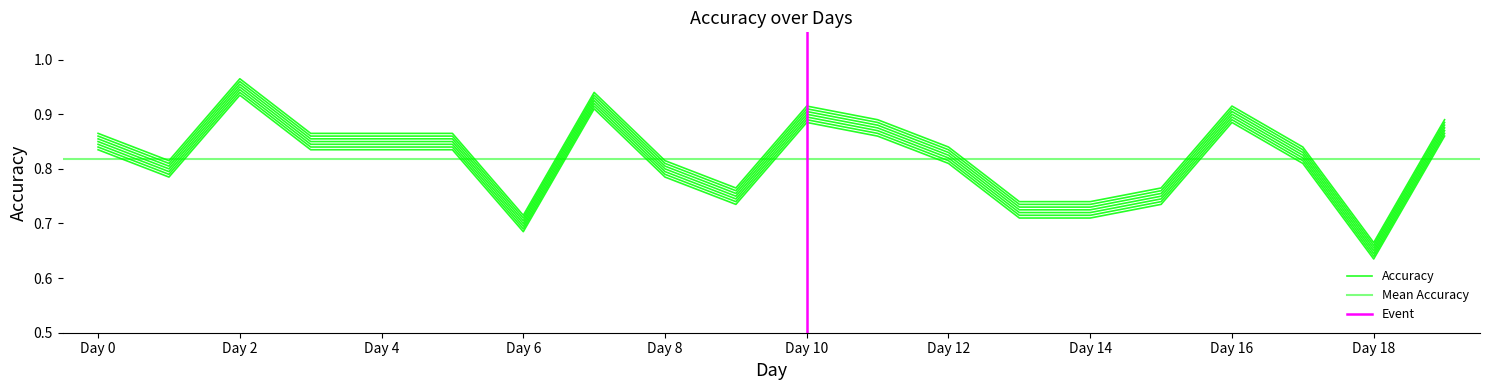

Between Day 10 and Day 11, which is larger?

Day 10